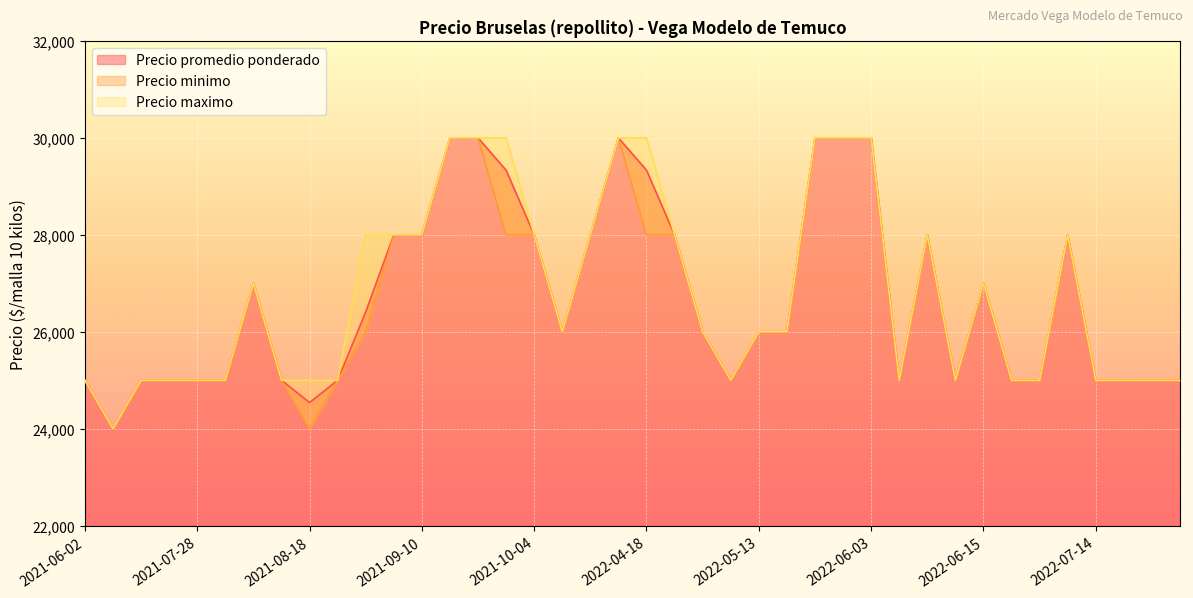

What are all the series names shown in the legend?

Precio promedio ponderado, Precio minimo, Precio maximo